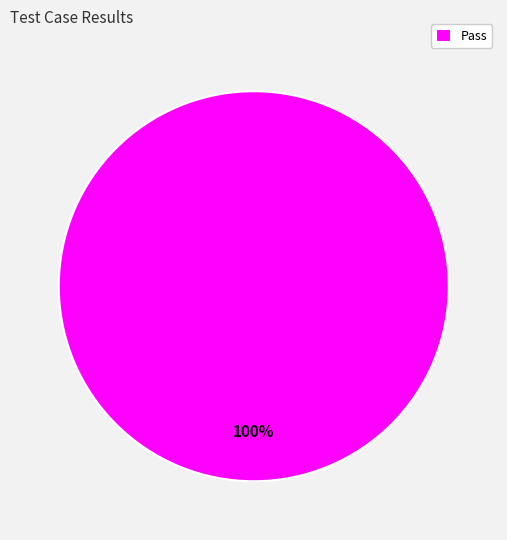

How many segments does this pie chart have?

1